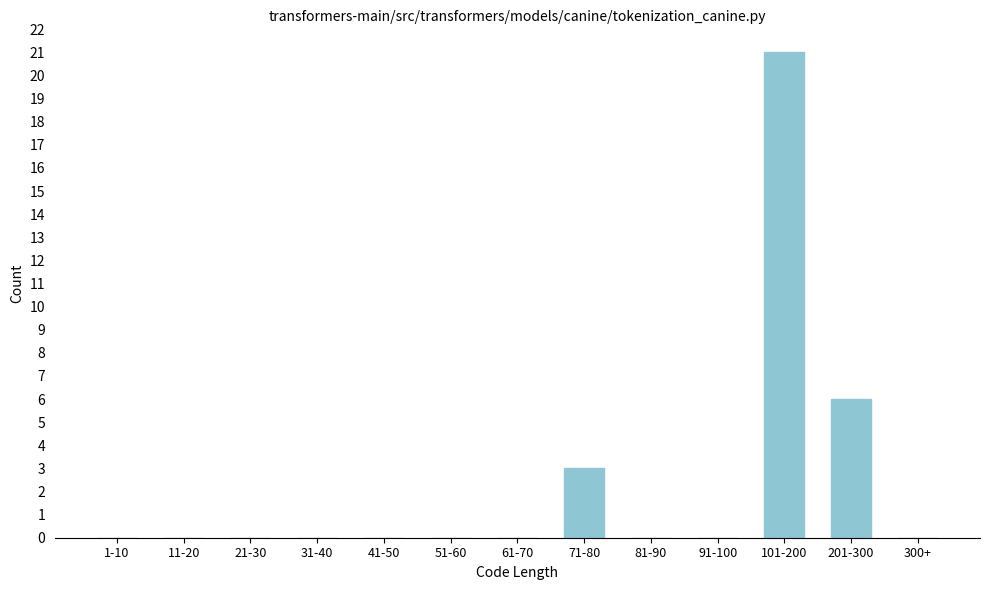

Reading left to right, what are all the values shown in this chart?

1-10=0	11-20=0	21-30=0	31-40=0	41-50=0	51-60=0	61-70=0	71-80=3	81-90=0	91-100=0	101-200=21	201-300=6	300+=0